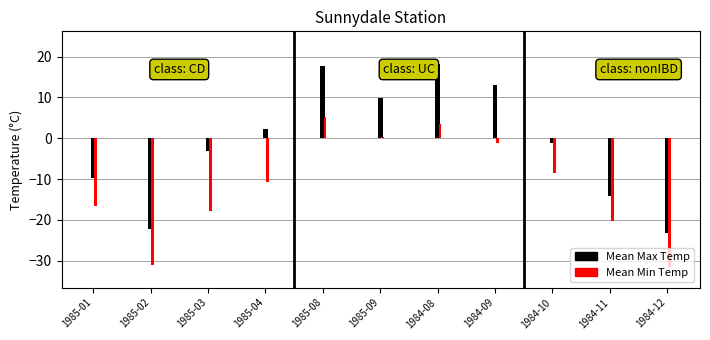

What is the total value across all series at 1985-01?

-26.3